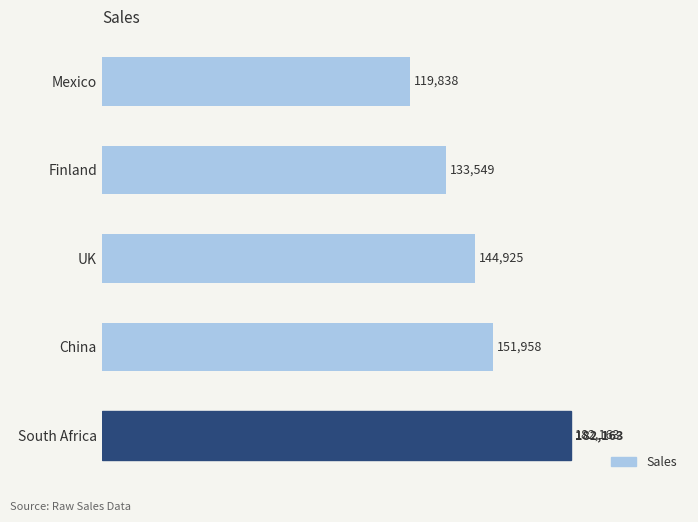

How many distinct data groups are displayed?

1